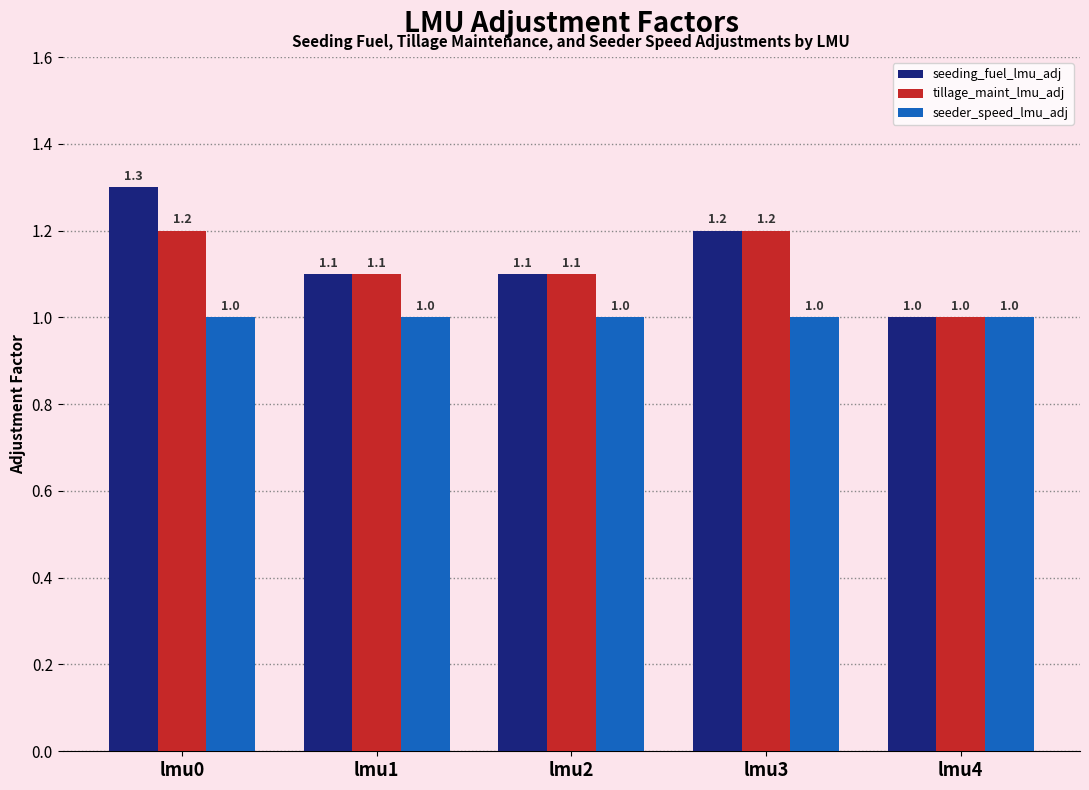

The seeder_speed_lmu_adj series shows 1.0 at lmu0. True or false?

True